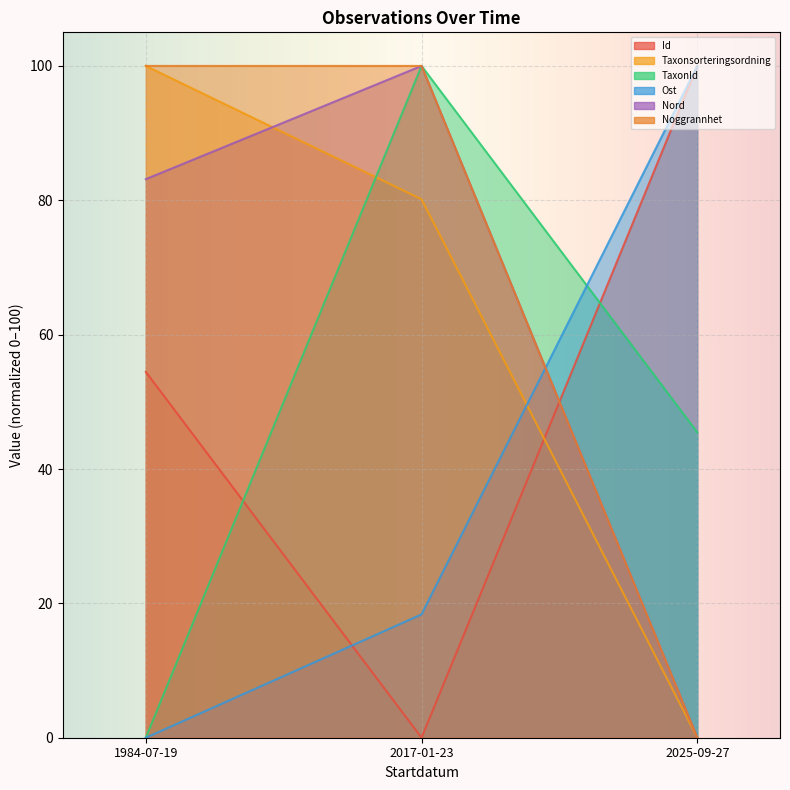

How many values in Nord are above zero?

2